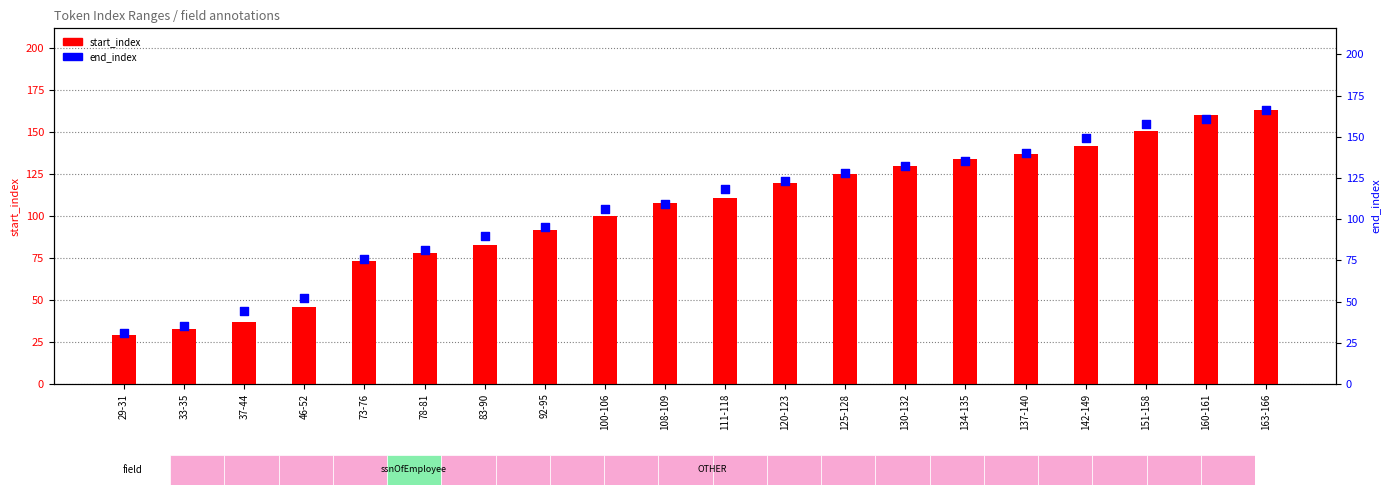

At how many categories does at least one series exceed 38?

18